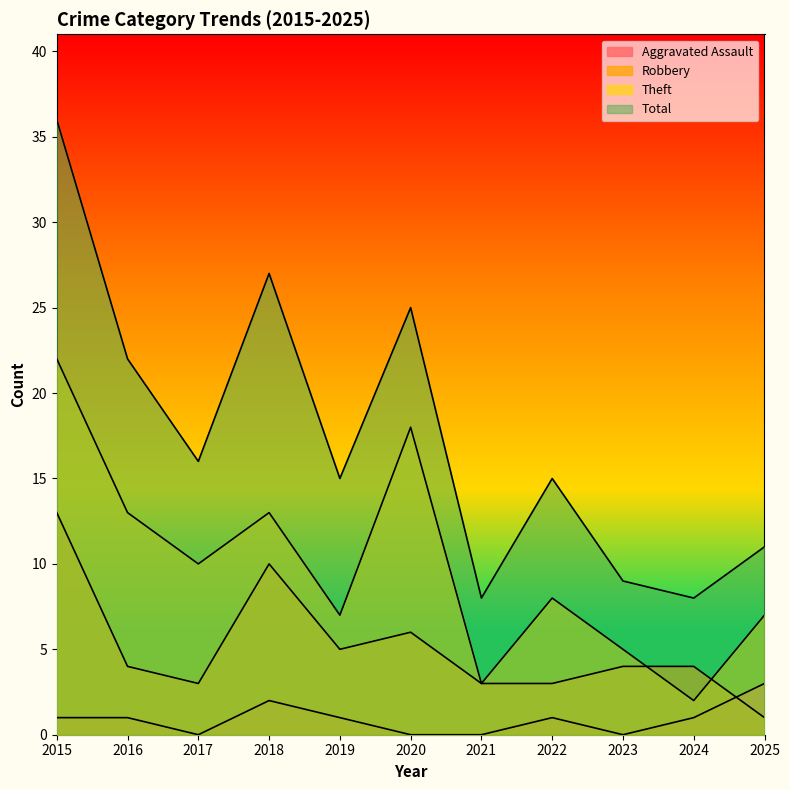

Where is Aggravated Assault nearest to the value 1?

2015